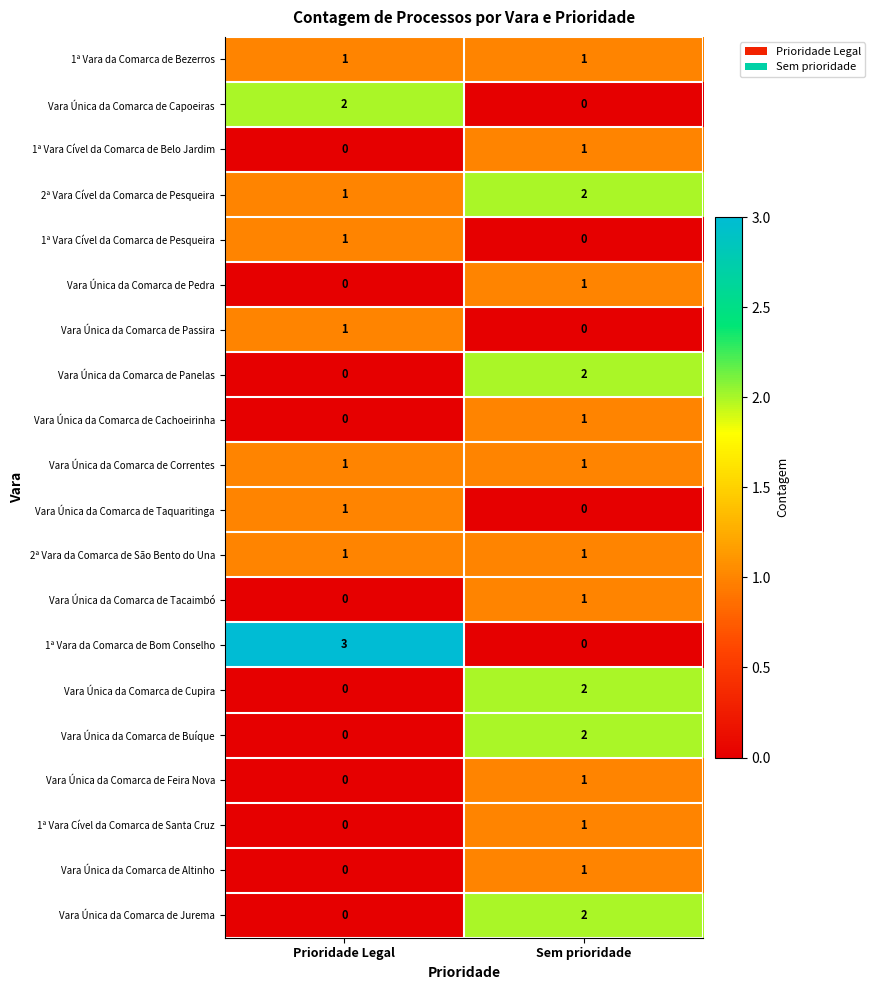

At which label is Vara Única da Comarca de Passira closest to 0?

Sem prioridade